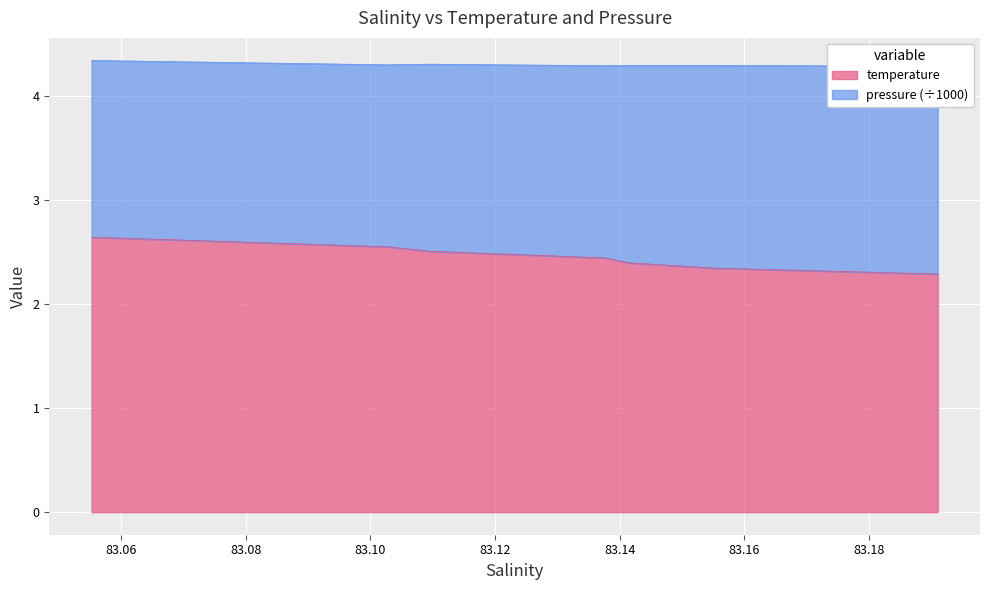

How many lines are shown in the chart?

1